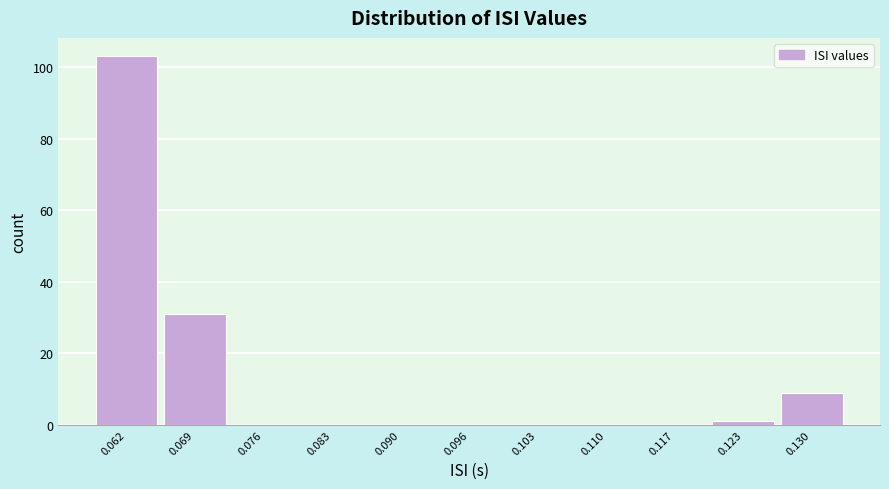

Over which range of the x-axis is the bar tallest?

0.059 to 0.066